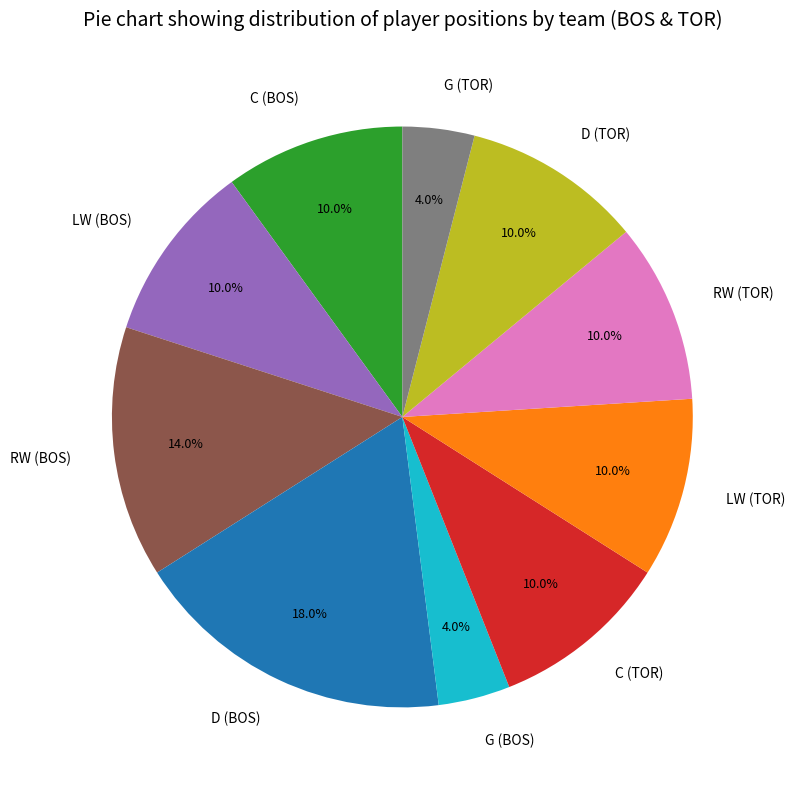

Between RW (BOS) and C (BOS), which is larger?

RW (BOS)